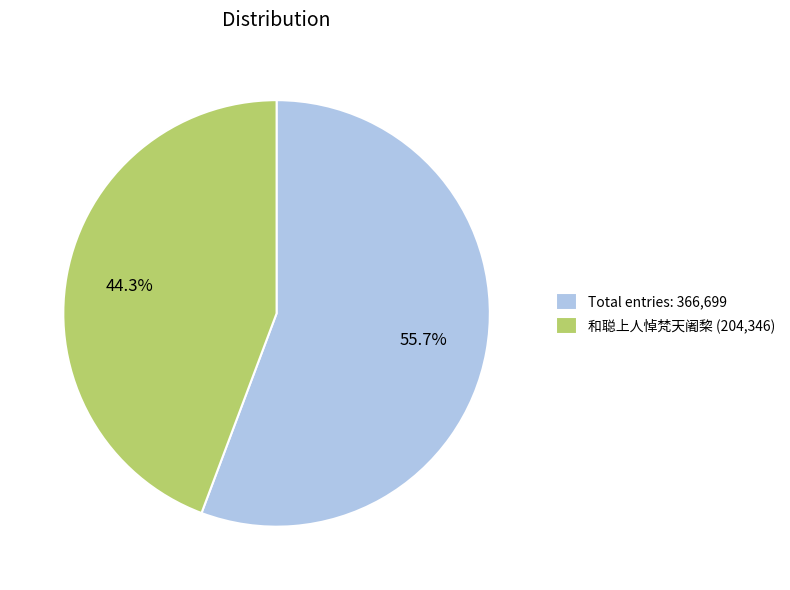

What is the smallest slice in the pie chart?

和聪上人悼梵天阇棃 (204,346)